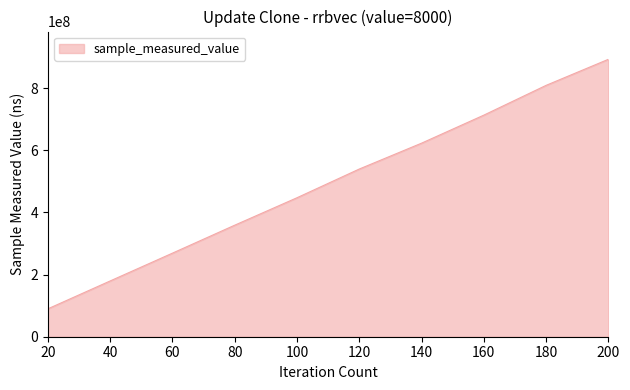

Between 180 and 160, which is larger?

180